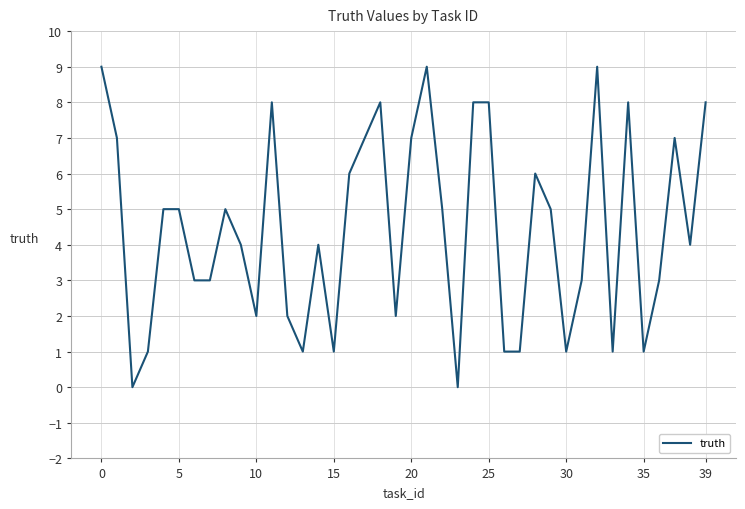

Count the values in the range 2 to 7.

21